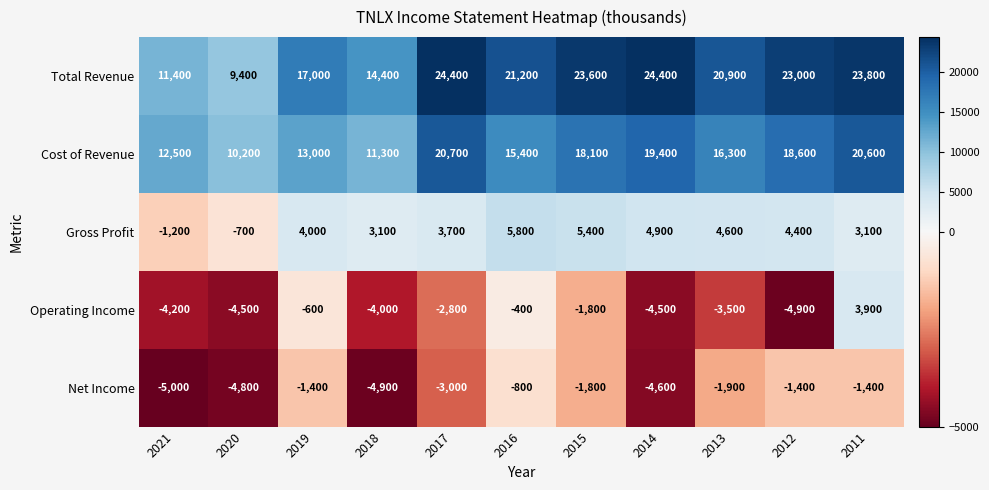

What is the approximate value of Operating Income at 2013, to the nearest 50?

-3500